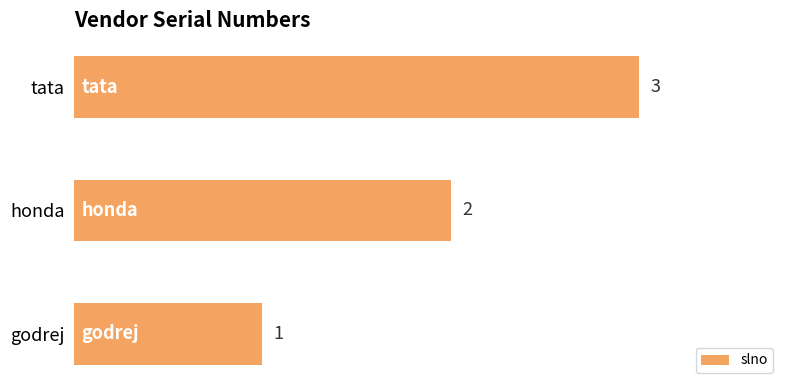

At which label is the value closest to 2?

honda